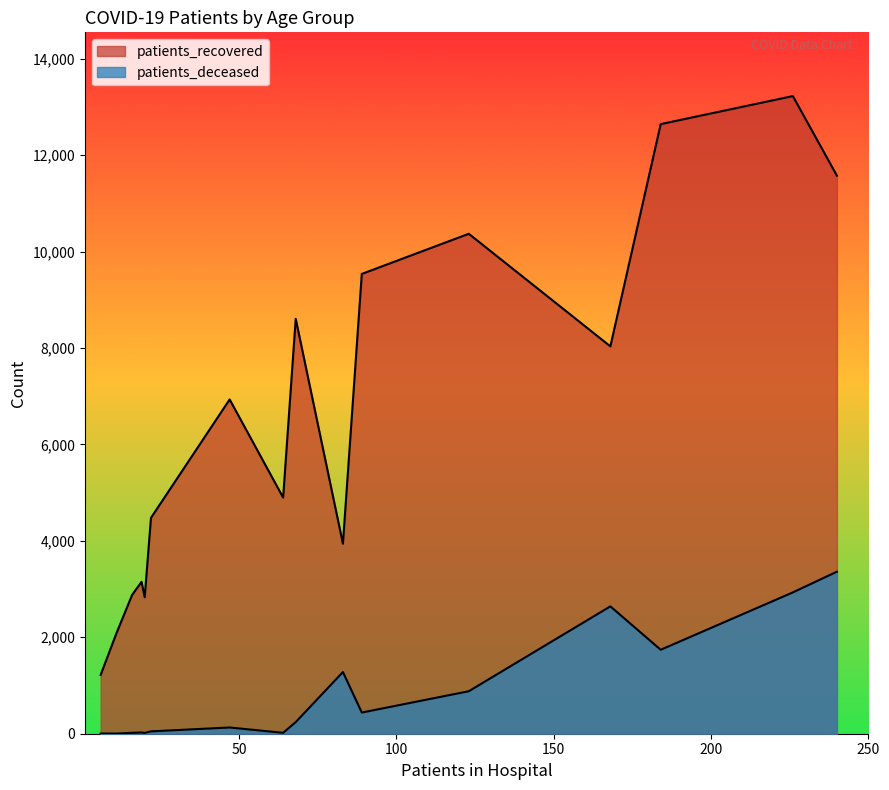

The value of patients_recovered at <20 is 4898. True or false?

True